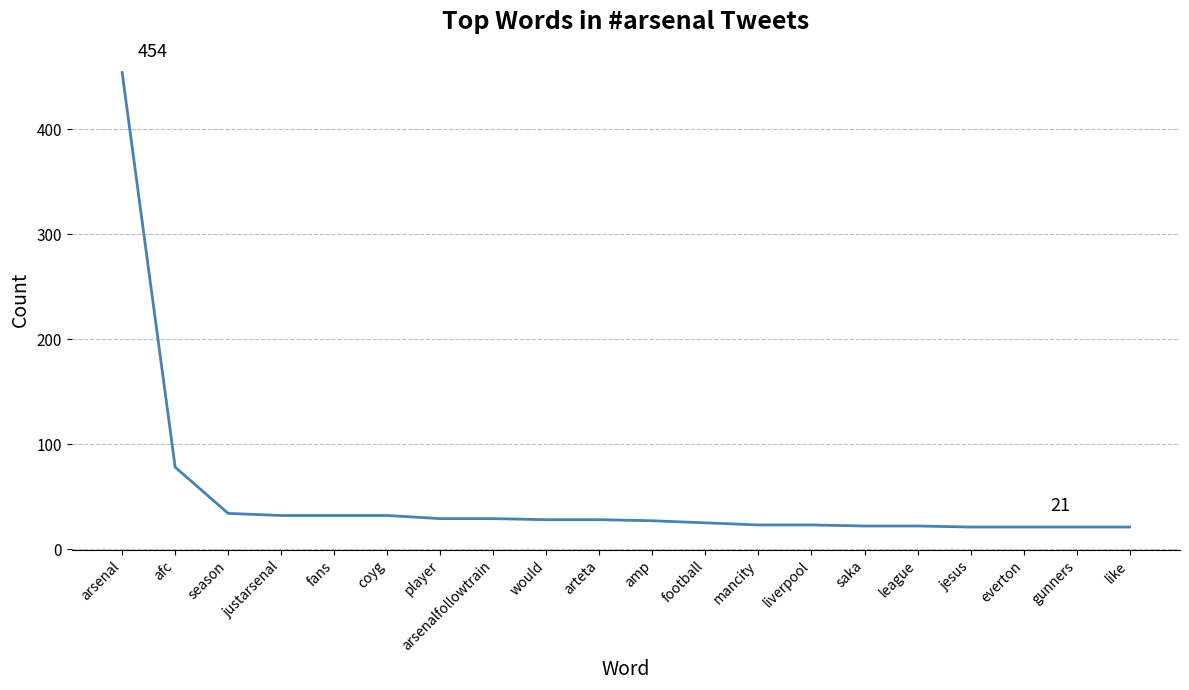

Count the number of categories in the chart.

20